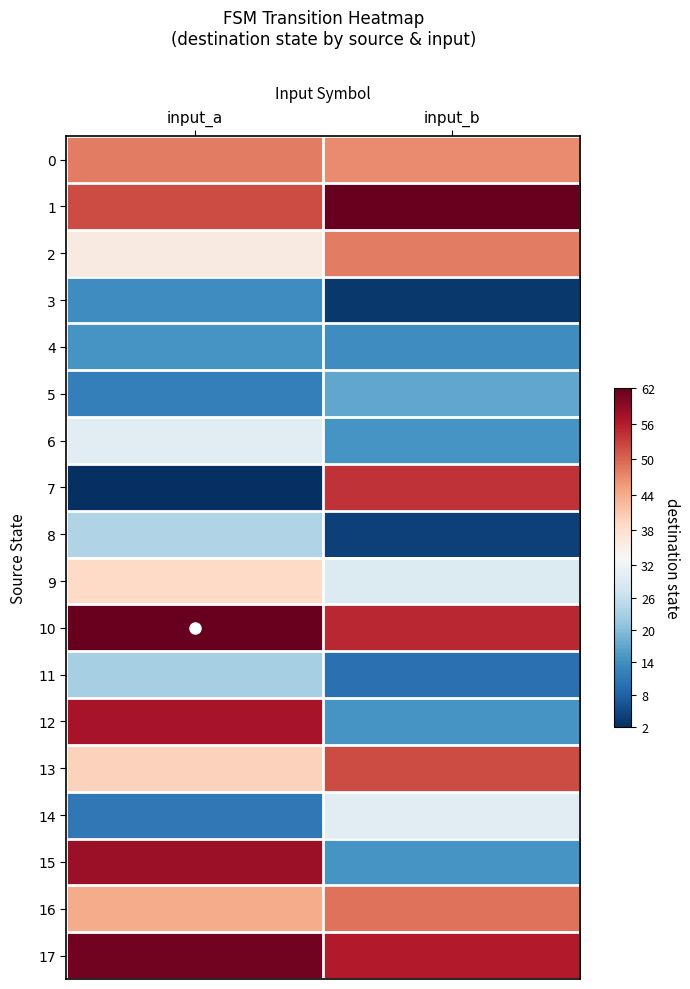

Rank the series by their maximum value, from highest to lowest.

1, 10, 17, 15, 12, 7, 13, 16, 0, 2, 9, 6, 14, 8, 11, 5, 4, 3